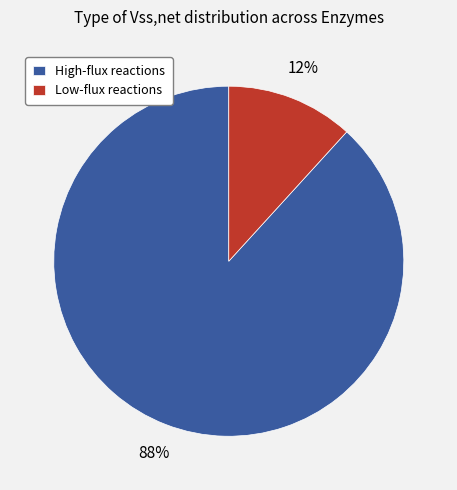

To the nearest percent, what portion does High-flux reactions represent?

88%